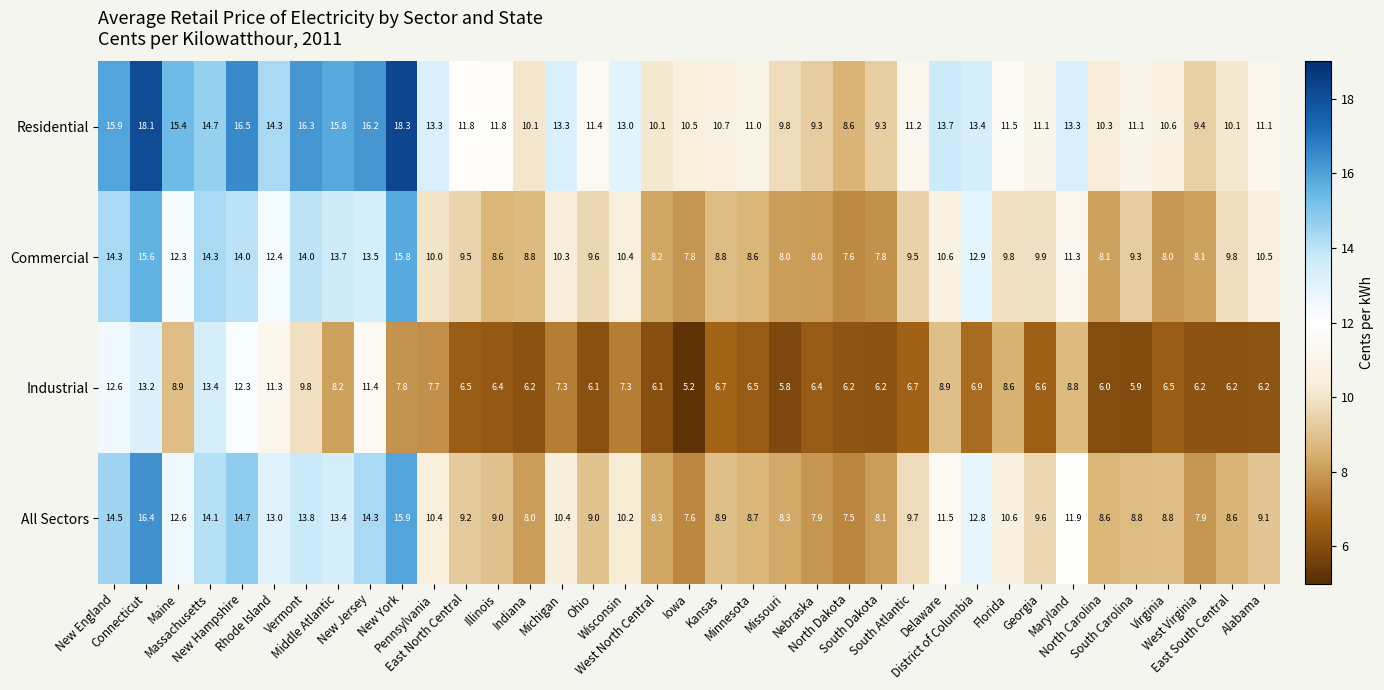

Between West North Central and South Atlantic, which series saw the biggest shift?

All Sectors